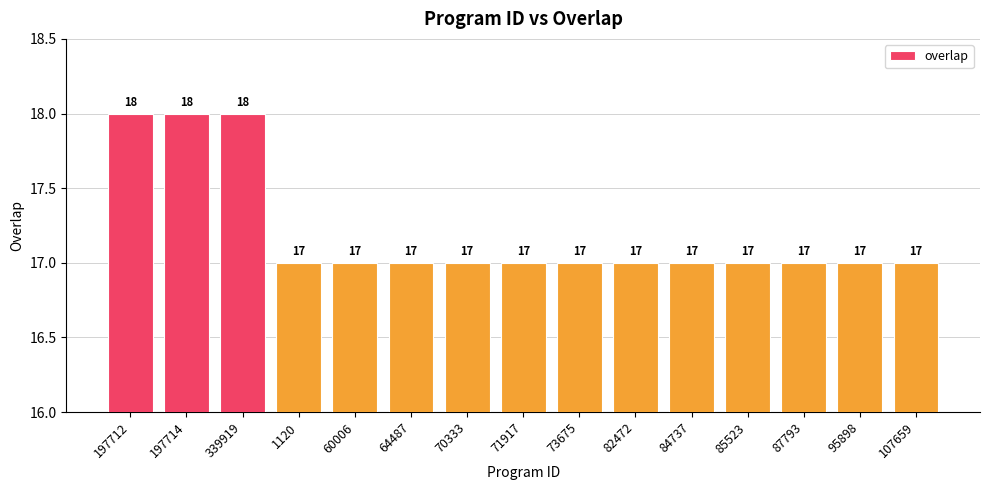

Approximately how many times larger is the value at 197712 compared to 64487?

1.1